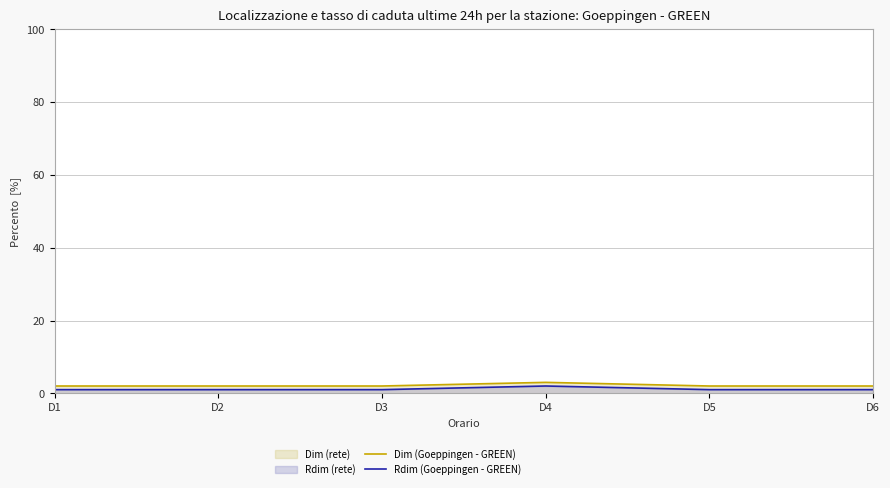

At D6, list the series in order from largest to smallest.

Dim (Goeppingen - GREEN), Rdim (Goeppingen - GREEN)